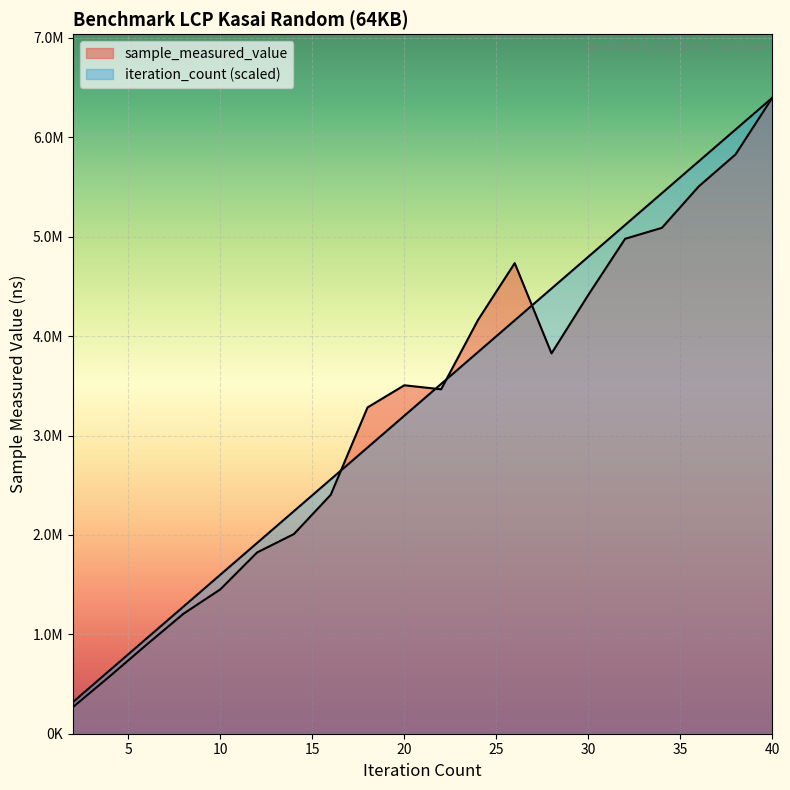

Which series changed the most between 36 and 40?

sample_measured_value